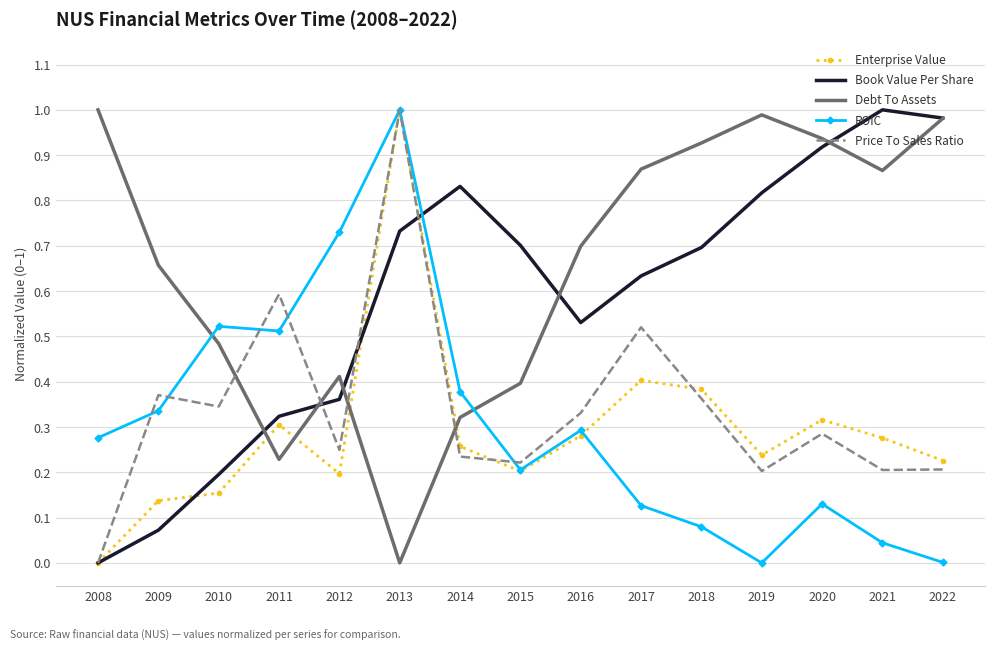

The value of Price To Sales Ratio at 2016 is 0.3. True or false?

True